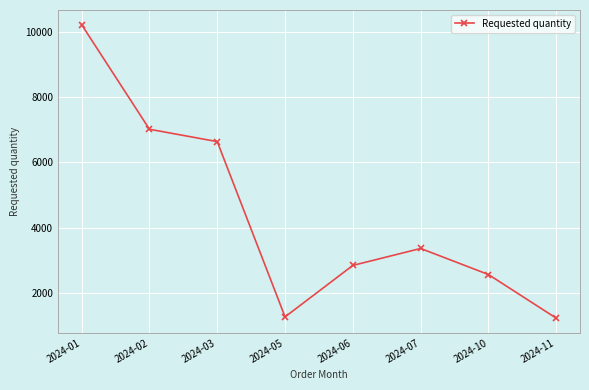

Is it true that the value at 2024-03 is 11602?

False